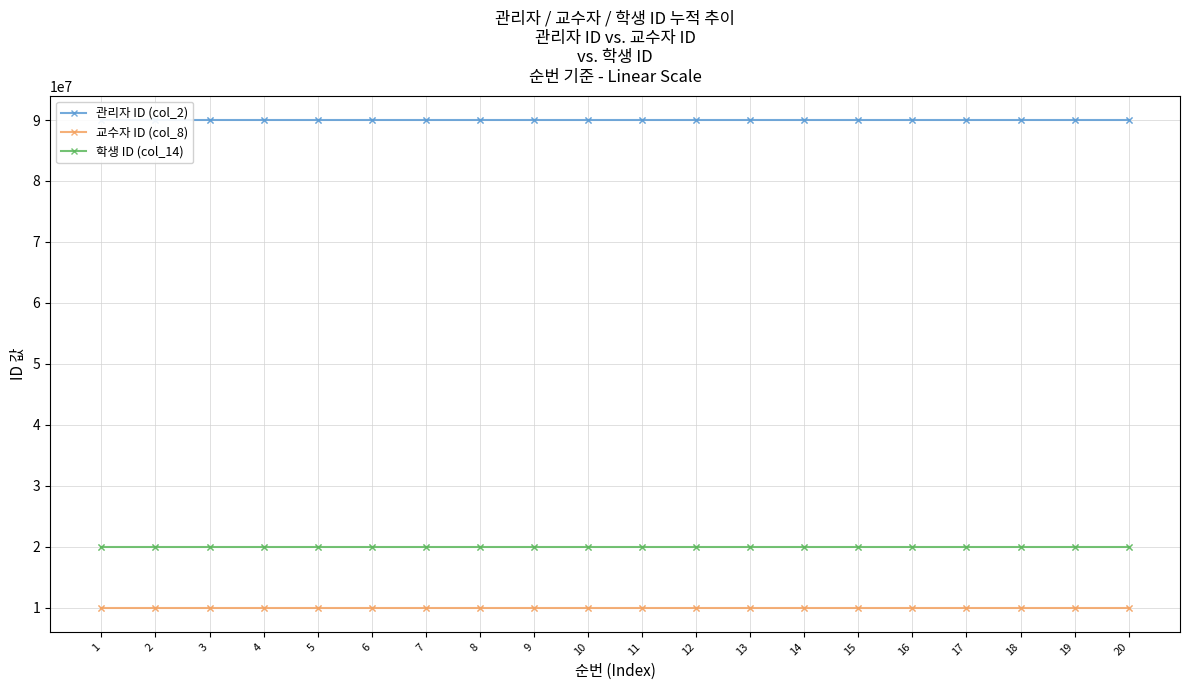

Which series reaches the maximum Y coordinate?

관리자 ID (col_2)